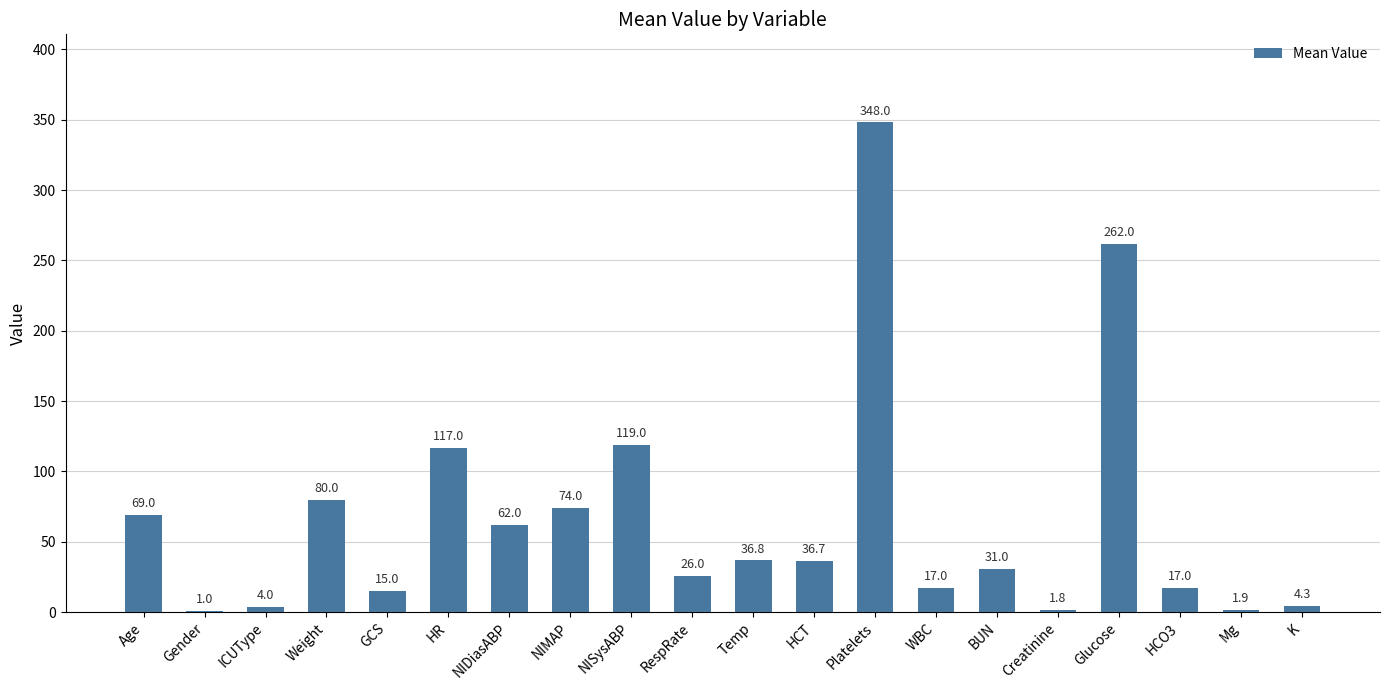

What is the average value?

66.2